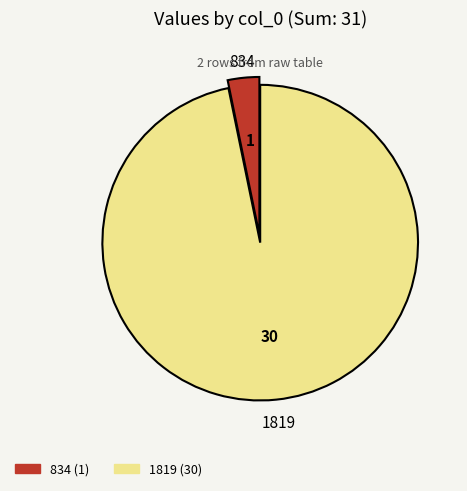

Which has a higher value, 1819 or 834?

1819